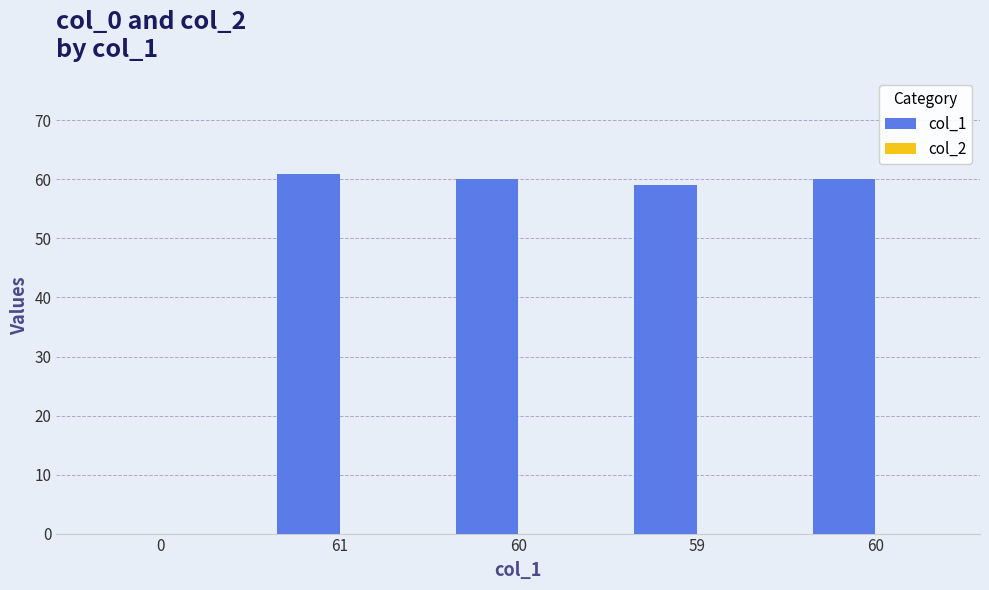

Are the bars horizontal?

No